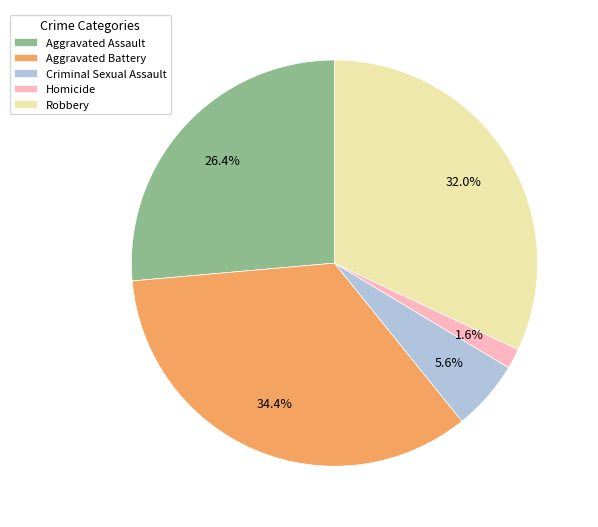

To the nearest percent, what is the difference between the Aggravated Battery and Aggravated Assault slice percentages?

8%